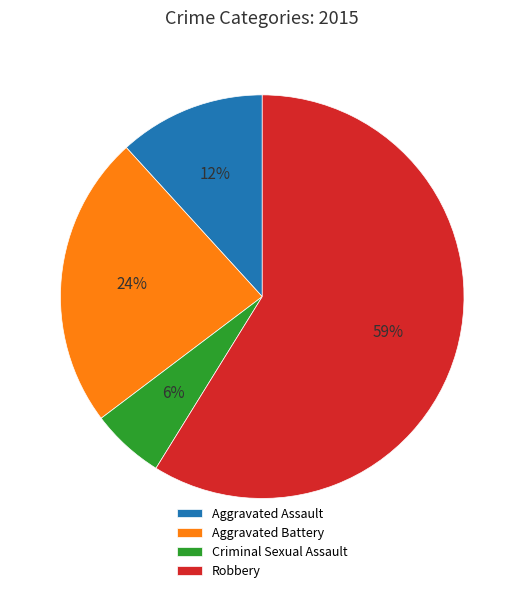

The Criminal Sexual Assault slice represents 14% of the pie. True or false?

False